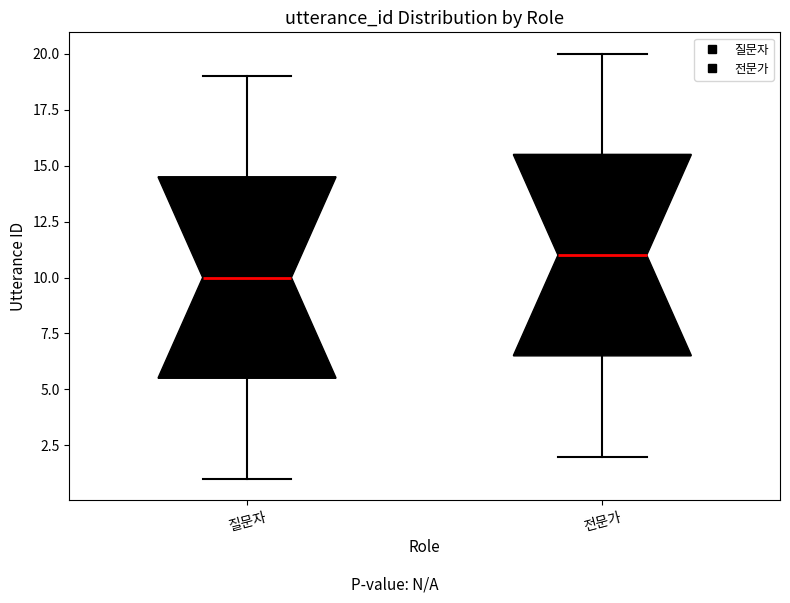

Which box has the lowest median line?

질문자